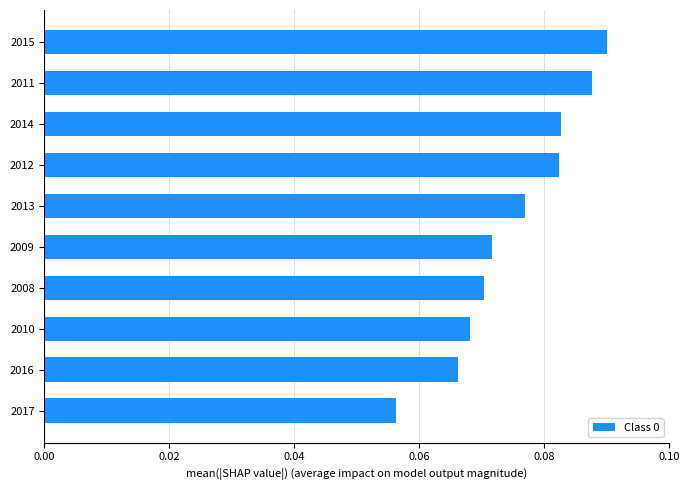

Between 2017 and 2016, which is larger?

2016